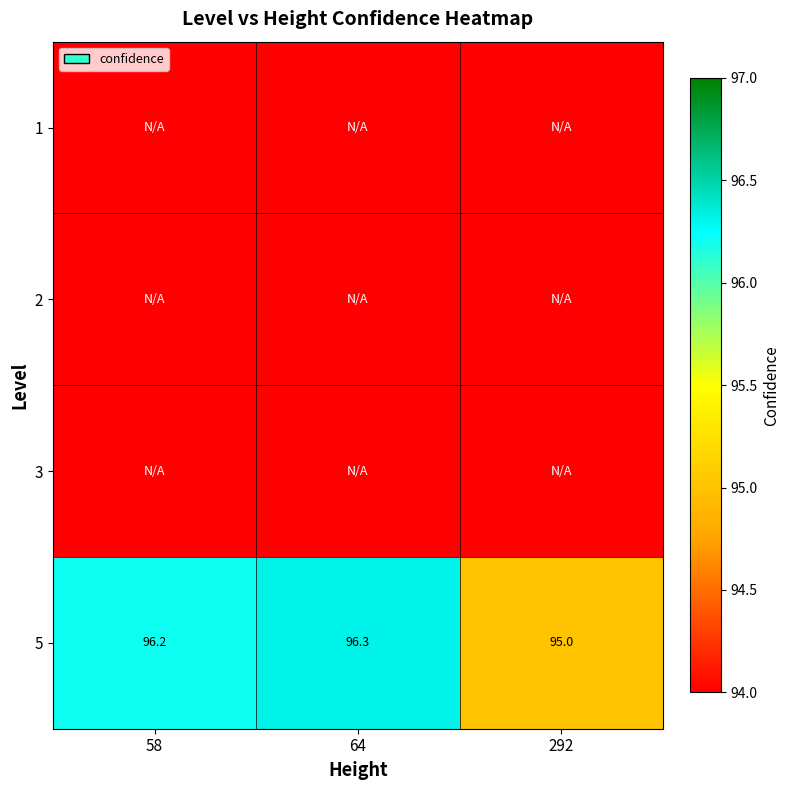

Rank the series by their maximum value, from lowest to highest.

1, 2, 3, 5